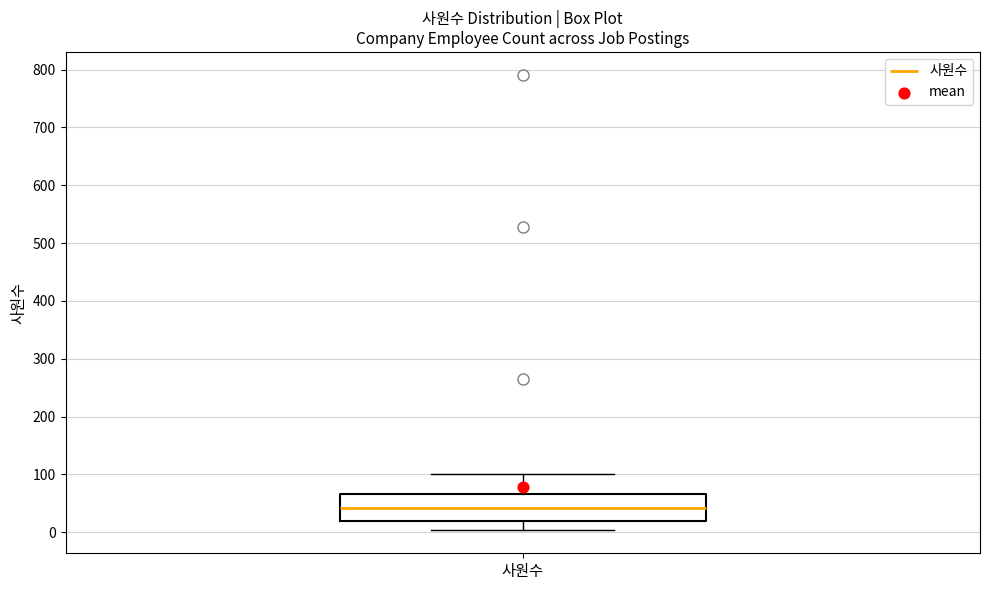

Read this box plot against the y-axis: the position of the median line, the range covered by the box, and the ends of both whiskers. The values are not printed on the chart, so give them approximately, as read against the axis.

median 40, box 20 to 70, whiskers 0 to 100